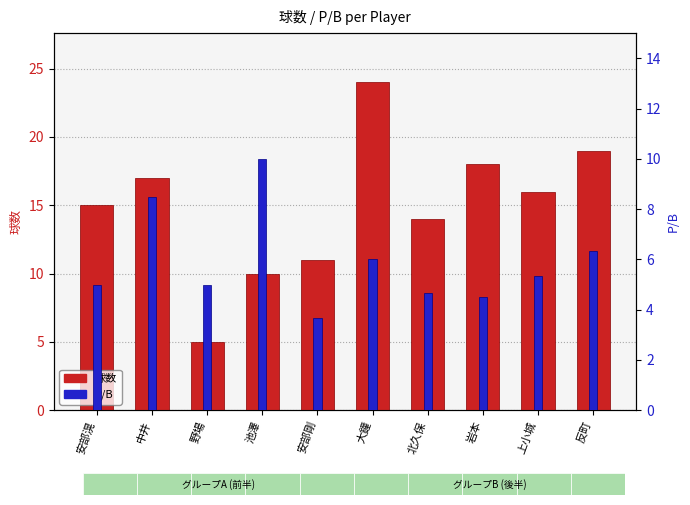

At which category is the sum across all series the highest?

大鐘